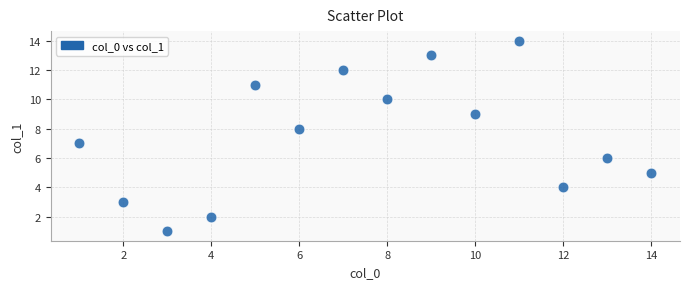

What is the range of X values (max minus min)?

13